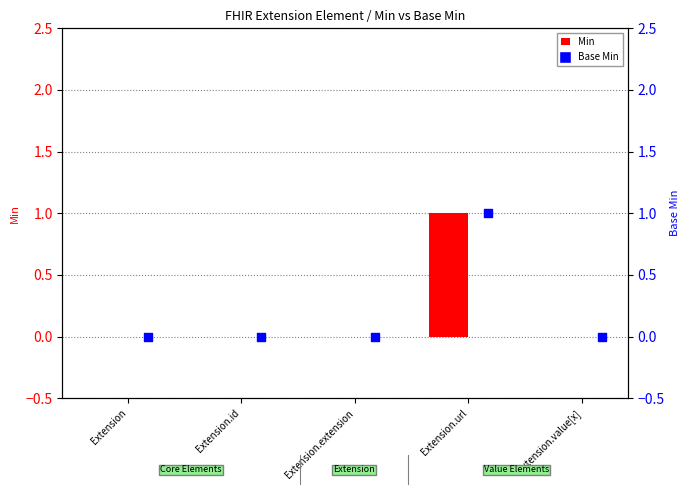

Which series contains the highest Y value?

Min